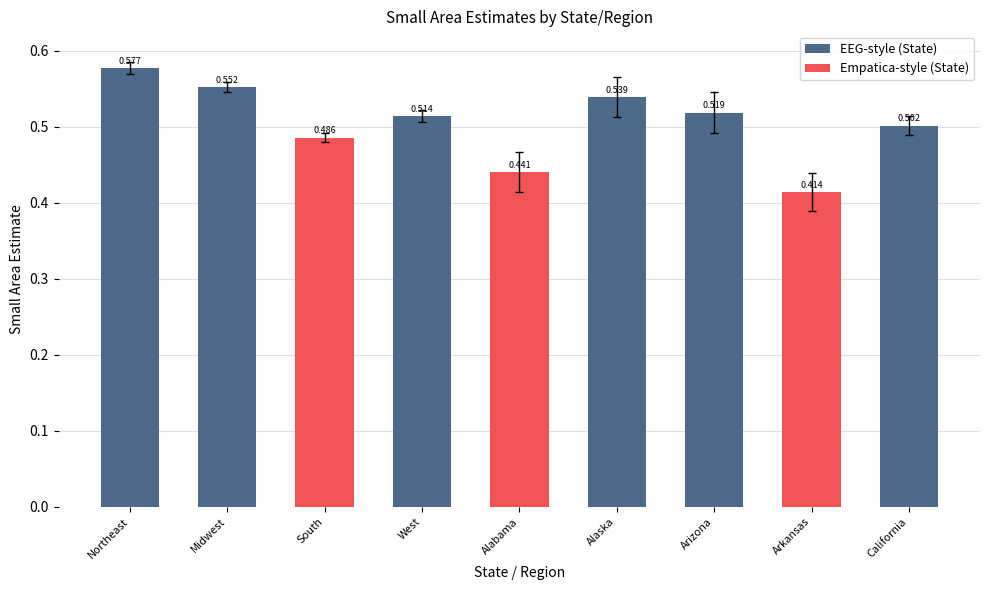

True or false: the data shows 0.6 at Arkansas.

False